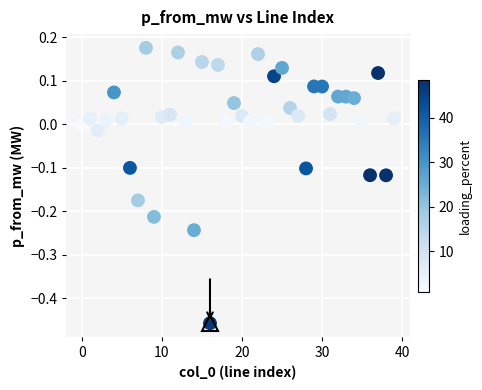

What is the range of Y values (max minus min)?

0.6